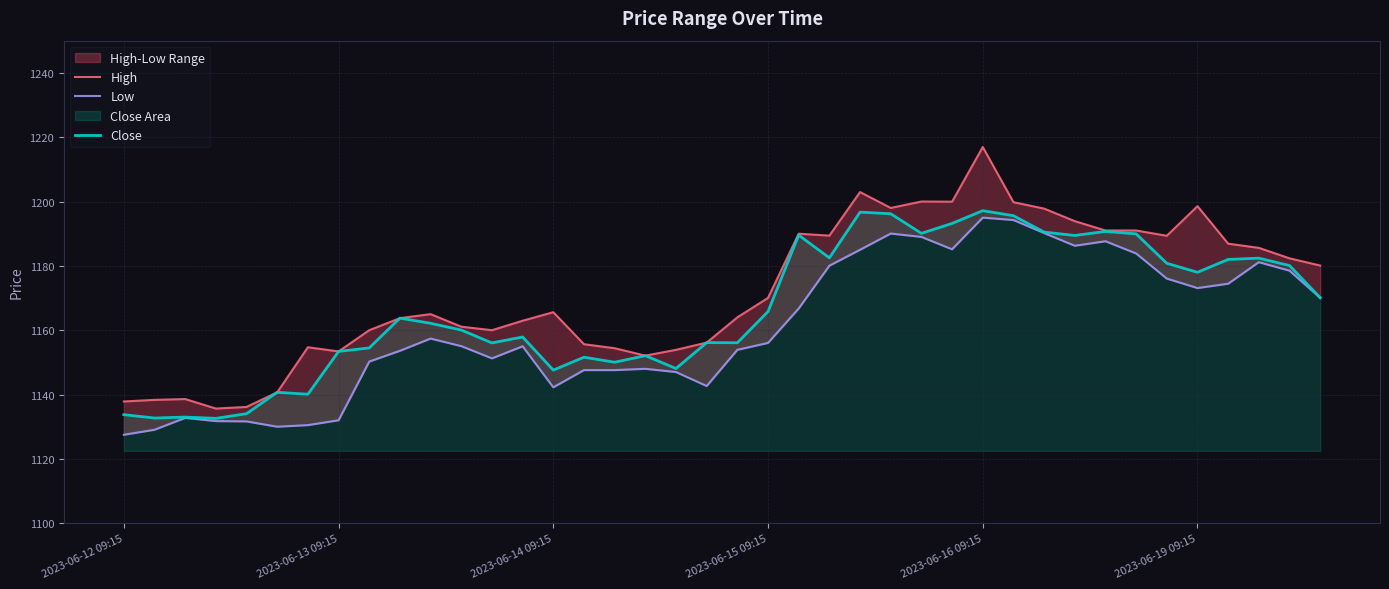

What position from the right is 10?

30